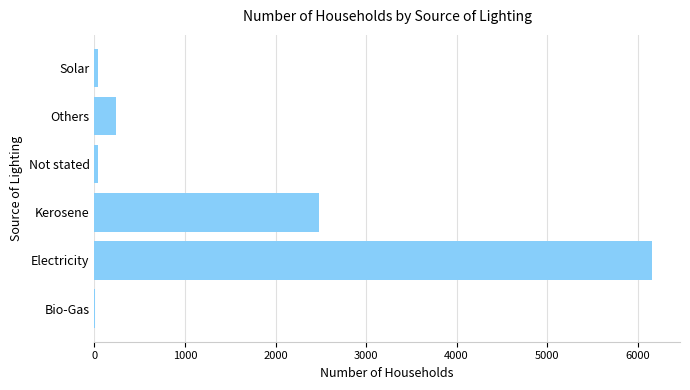

What is the sum of all values?

8964